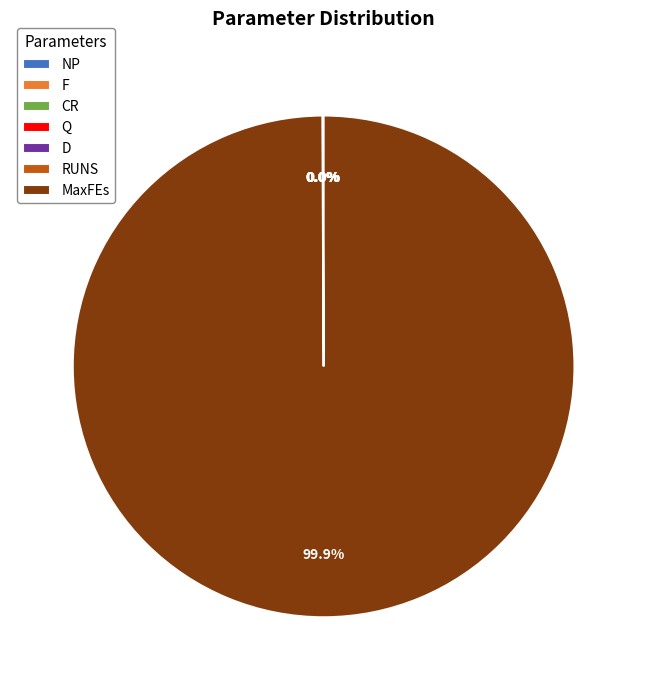

Is there any slice that represents more than half of the pie?

Yes